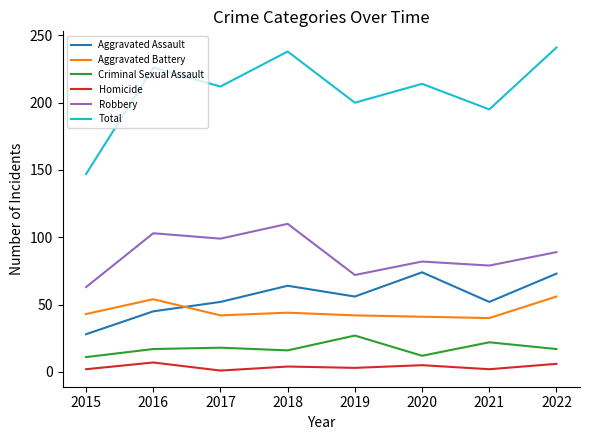

What is the difference between the maximum and minimum values in the Homicide series?

6